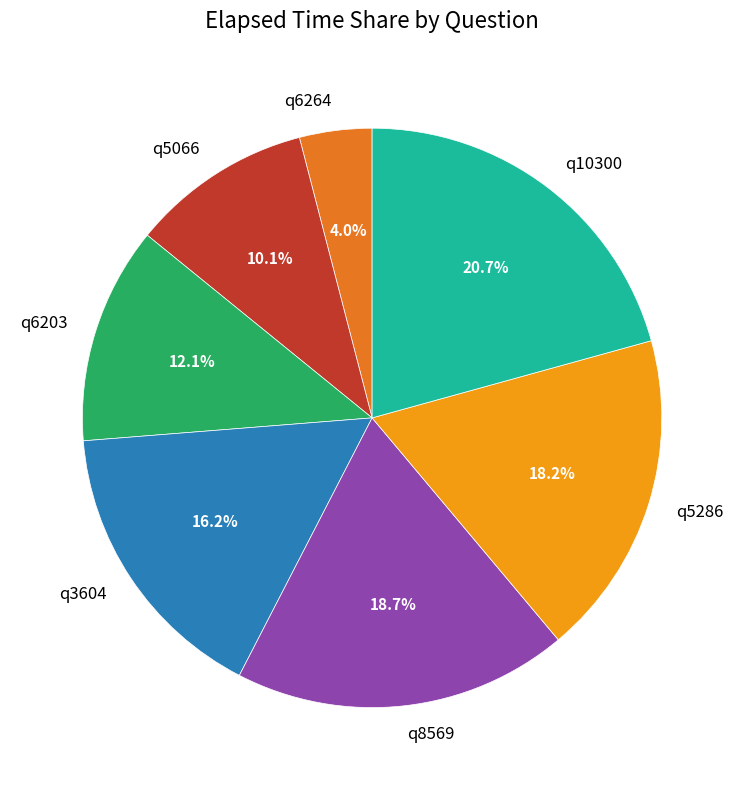

To the nearest percent, what is the average slice percentage?

14%